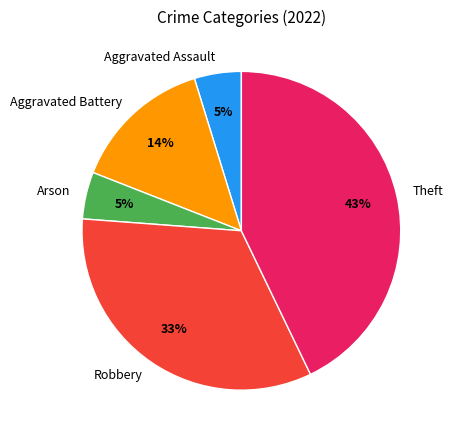

How many segments does this pie chart have?

5